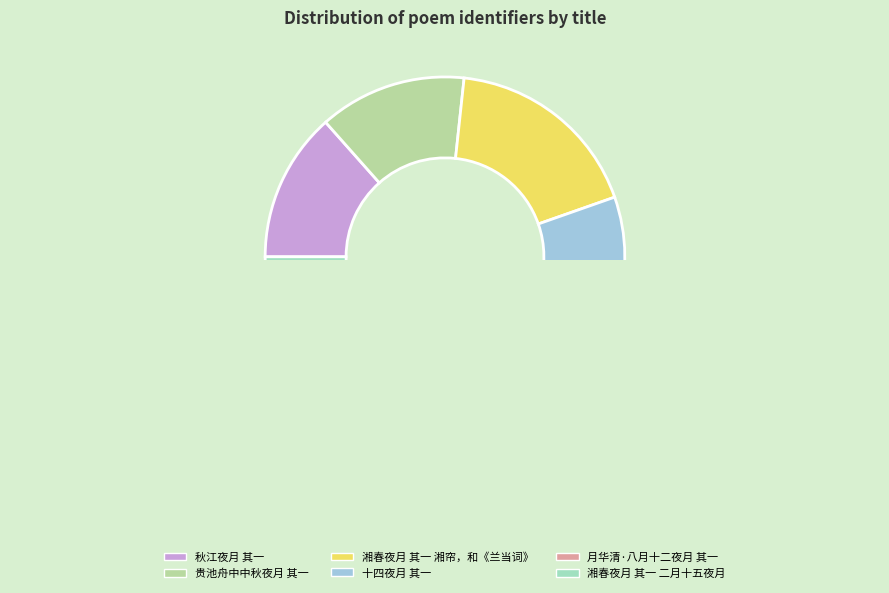

Is the sum of 湘春夜月 其一 二月十五夜月 and 湘春夜月 其一 湘帘，和《兰当词》 greater than half?

No